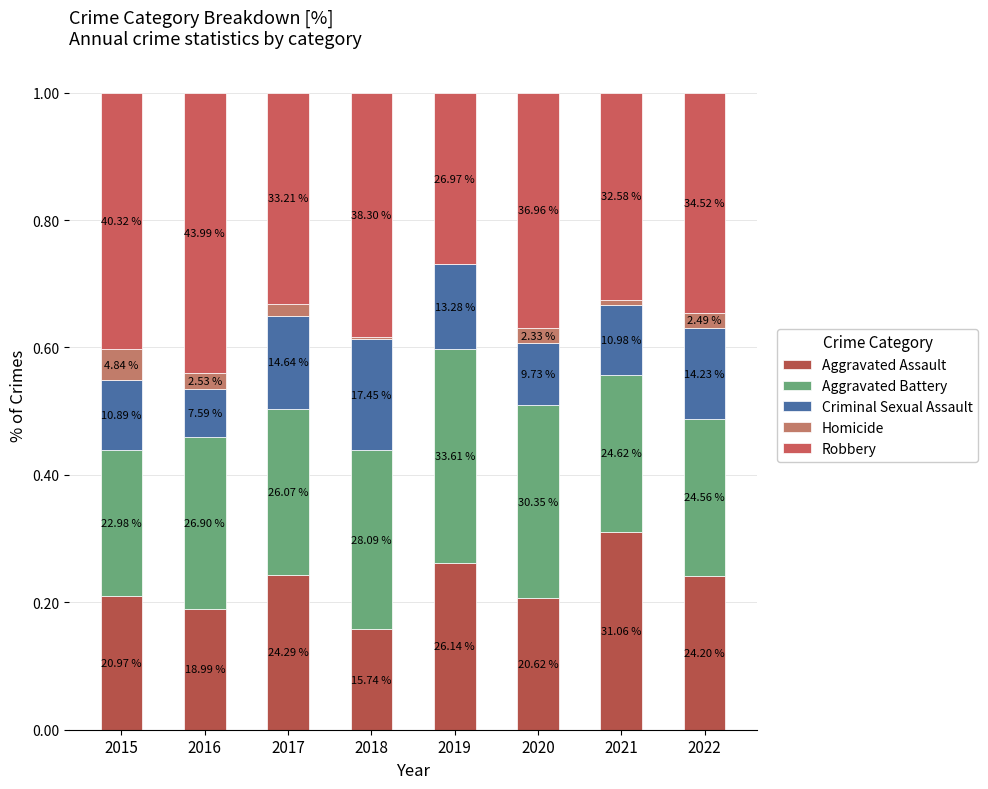

Does the chart contain stacked bars?

Yes